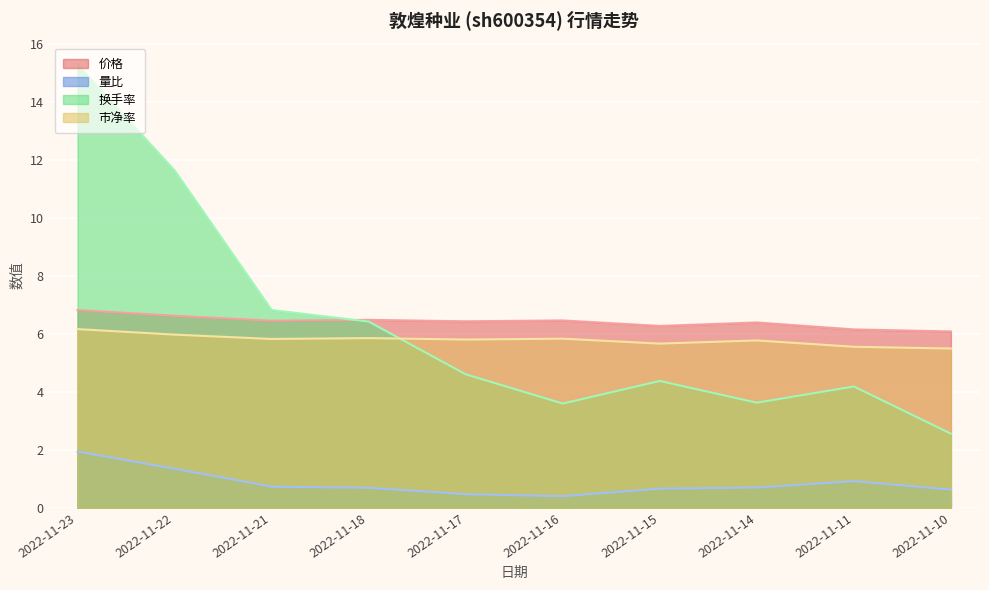

Count the number of categories in the chart.

10